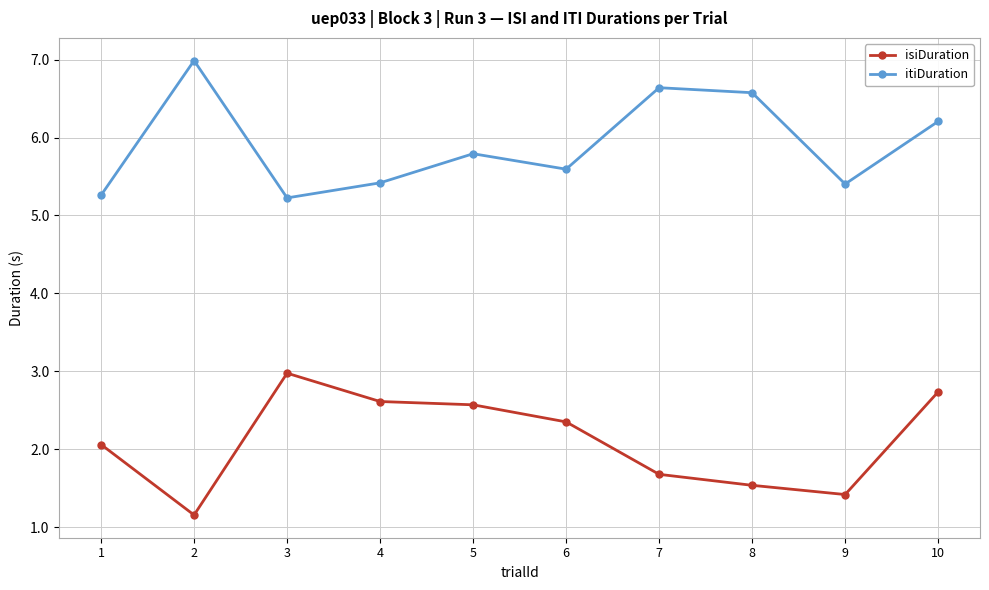

How many data points in isiDuration are less than 2?

4